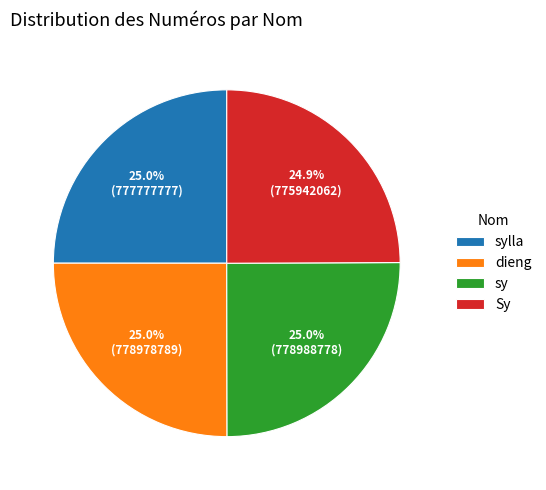

Approximately how many times larger is the value at Sy compared to sylla?

1.0